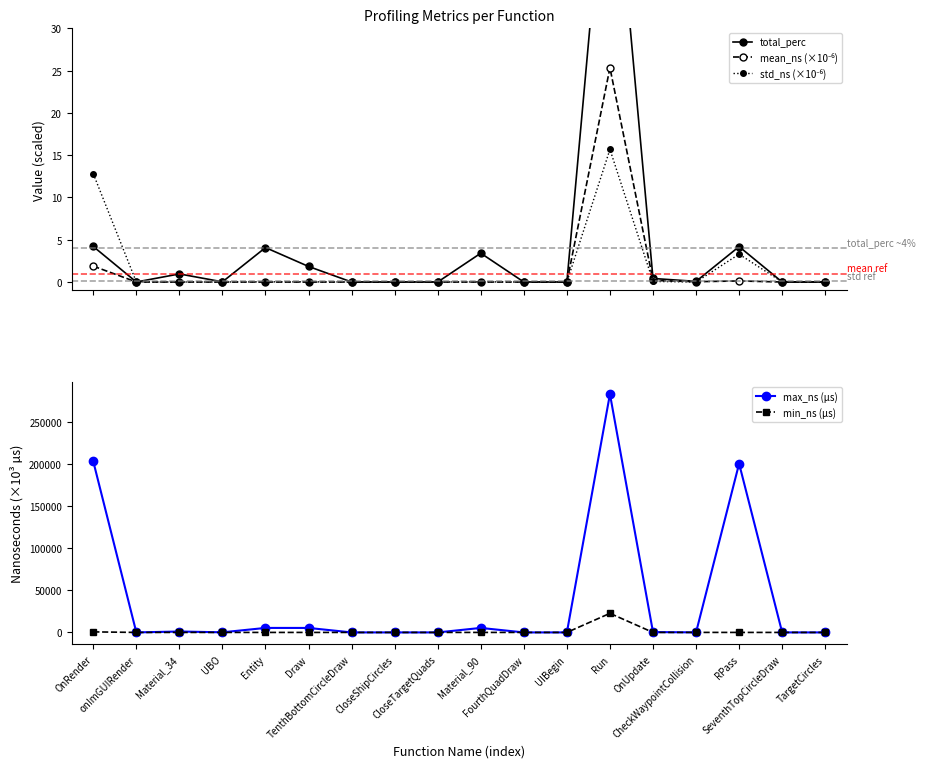

What is the value of the std_ns (×10⁻⁶) point at the 1st from the left?

12.8